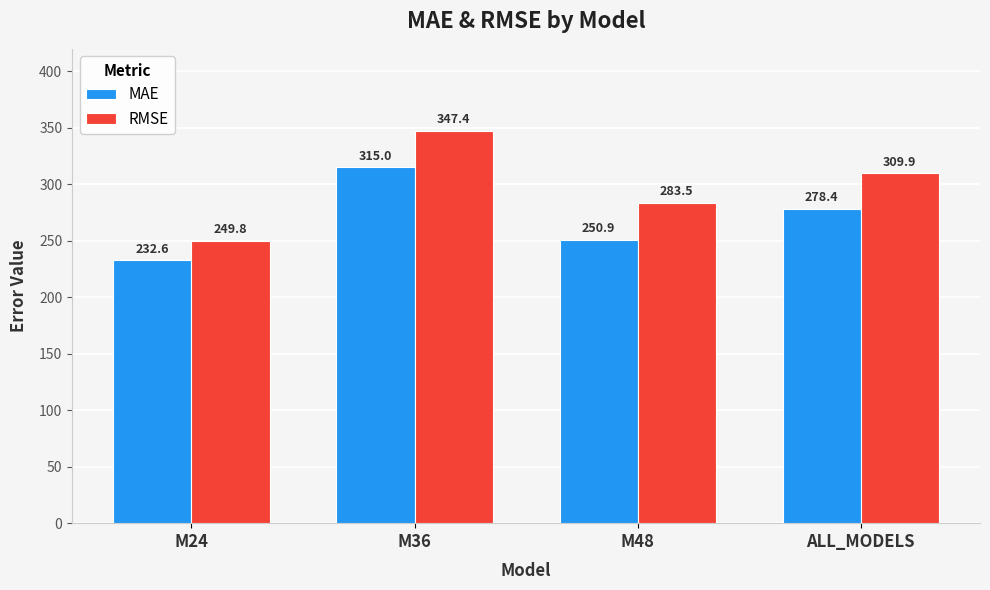

What is the spread (max minus min) of values at M24?

17.2